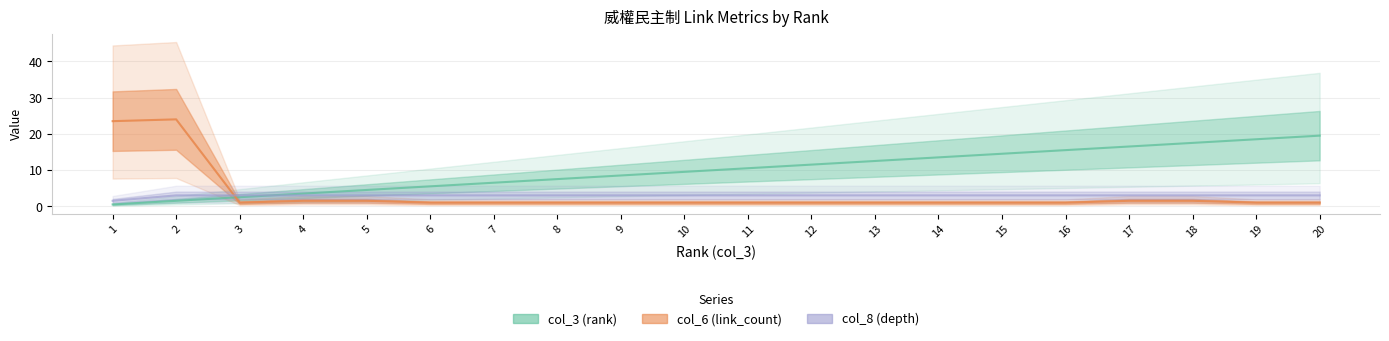

How many values in the col_3 (rank) series exceed 10?

10